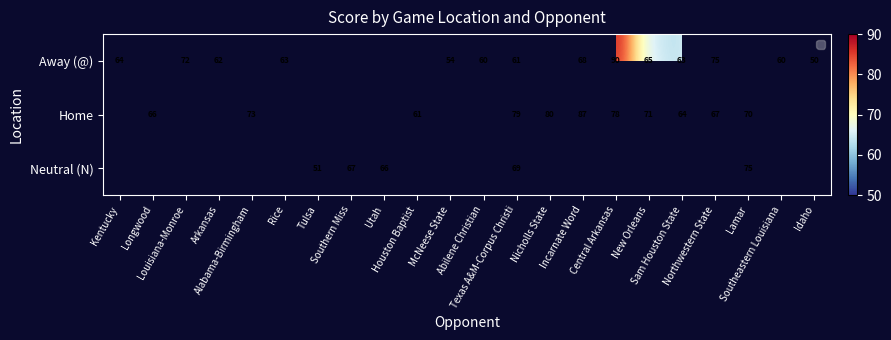

At which category does the chart reach its minimum across all series?

Idaho